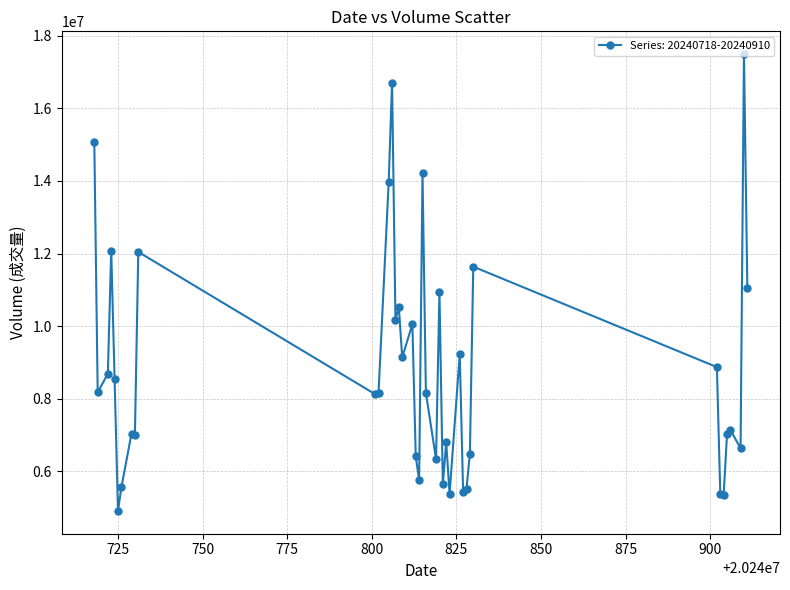

True or false: there are more than 0 points higher than both neighbors.

True